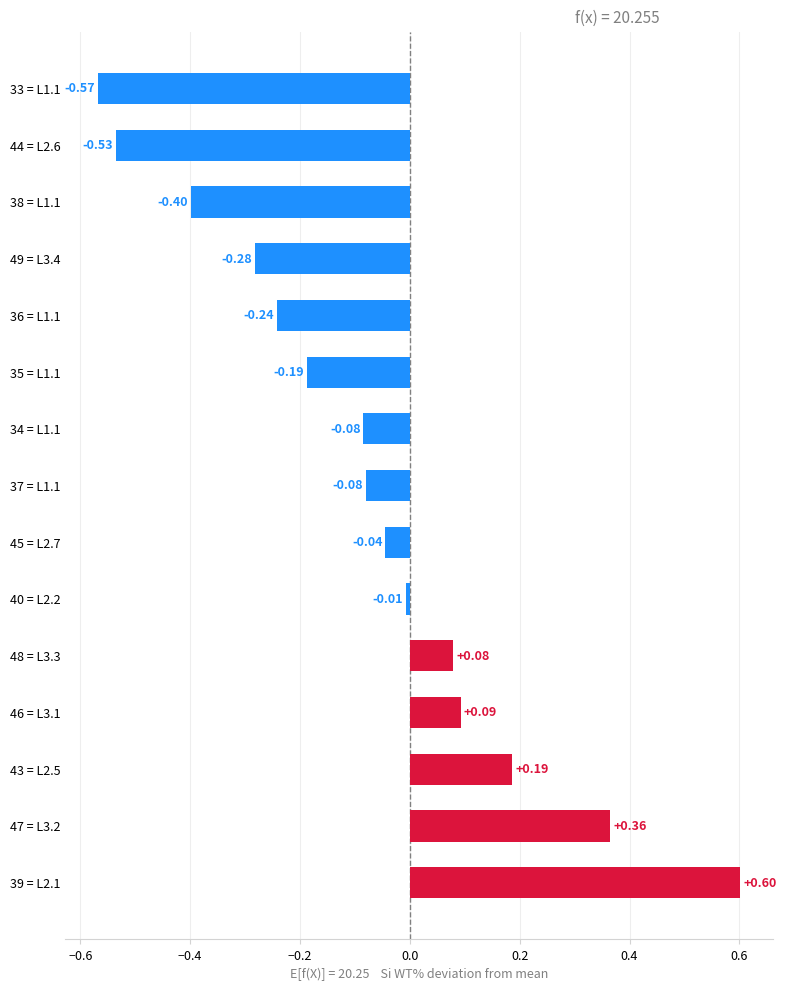

What is the difference between the maximum and minimum values?

1.2